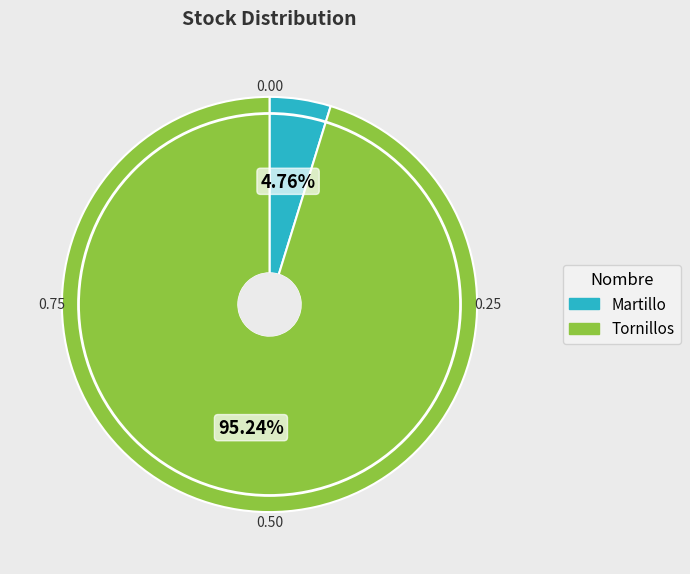

What is the ratio of the value at Tornillos to the value at Martillo?

20.0